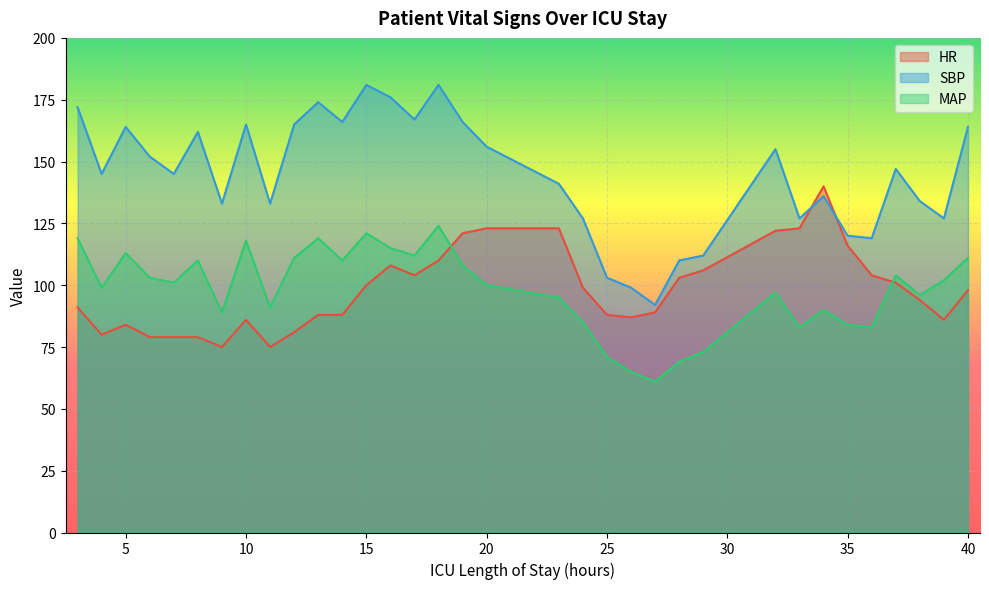

Is it true that SBP equals 49 at 35?

False